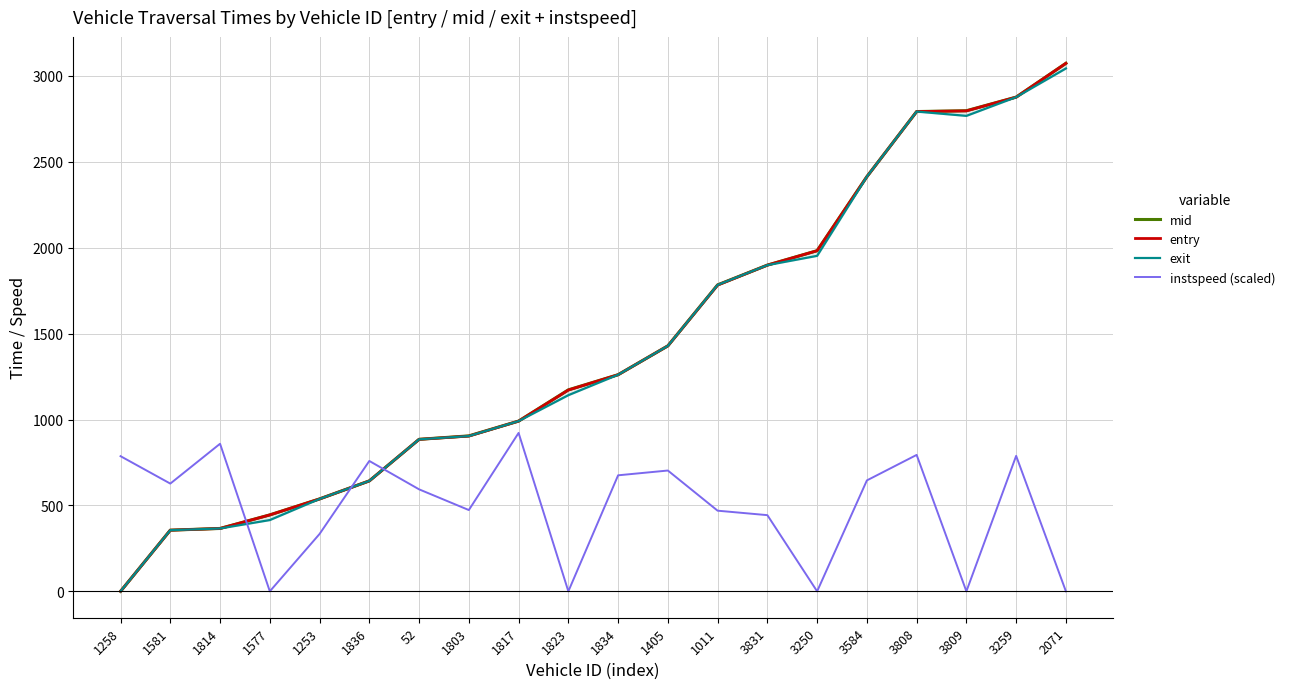

At which label does exit reach its peak?

2071